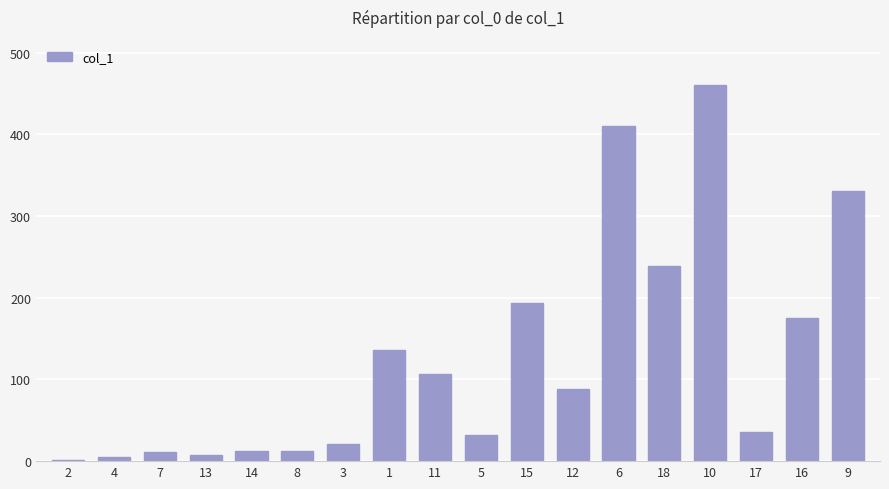

At which label is the value closest to 231?

18